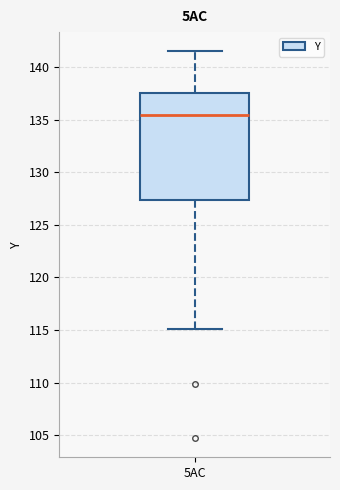

Transcribe this box plot: give where the median line is, the range the box spans, and where the two whiskers end, as read against the y-axis. The values are not printed on the chart, so give them approximately, as read against the axis.

median 135.5, box 127.5 to 137.5, whiskers 115.0 to 141.5